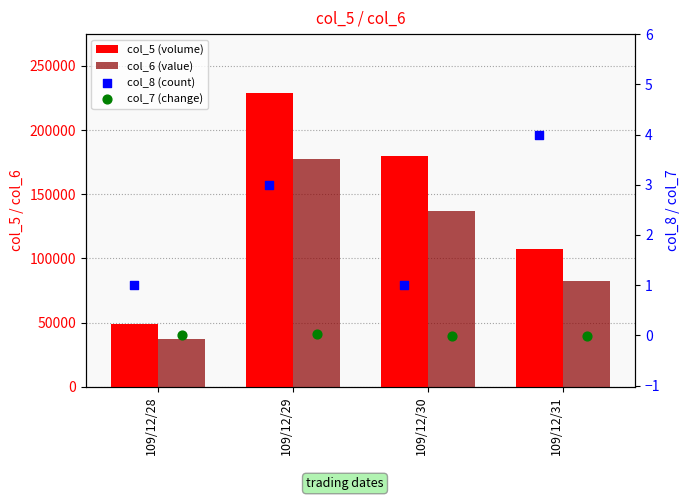

Which series has the widest spread of Y values?

col_5 (volume)